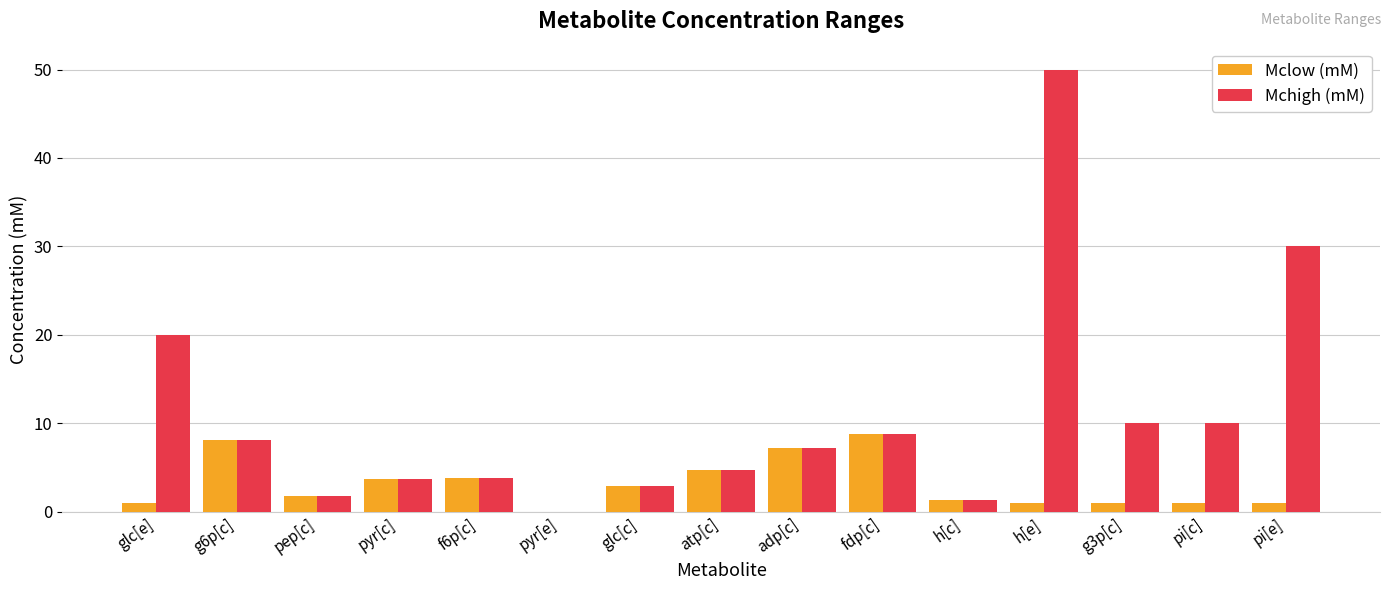

Is it true that Mchigh (mM) equals 8.8 at fdp[c]?

True